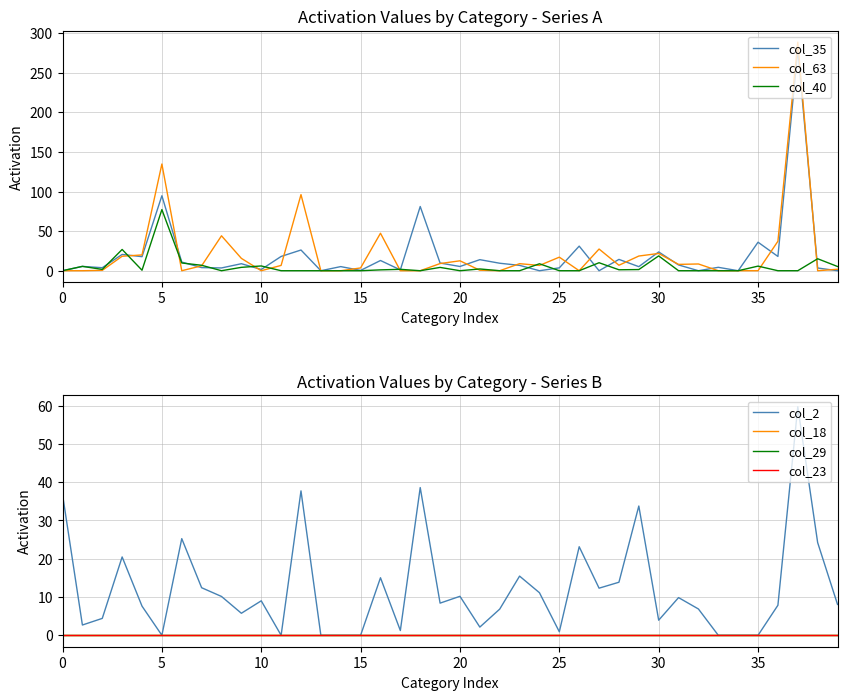

The value of col_35 at 30 is 7.0. True or false?

False